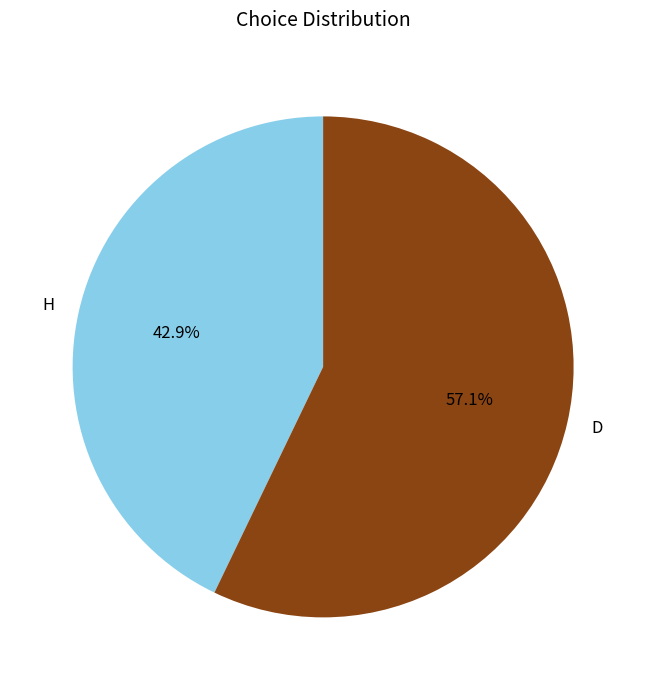

Is it true that D is 68% of the pie?

False